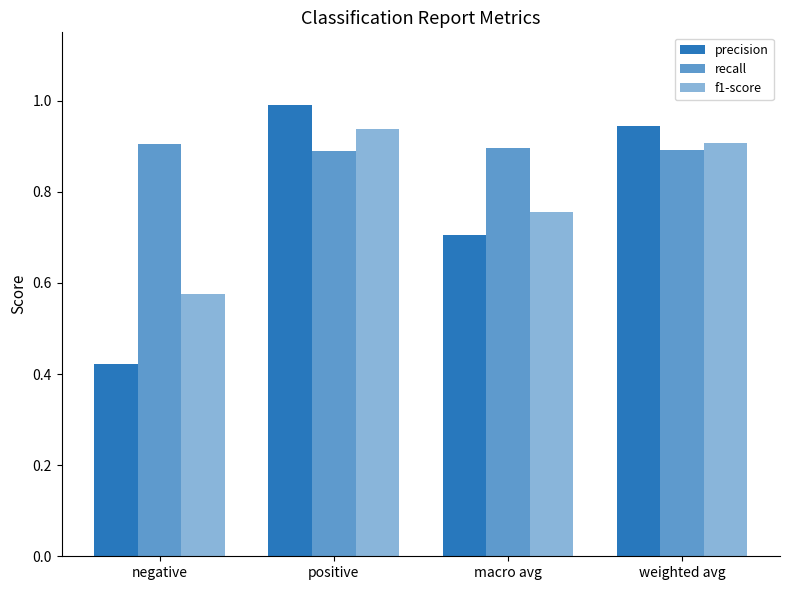

How many series are shown in this chart?

3